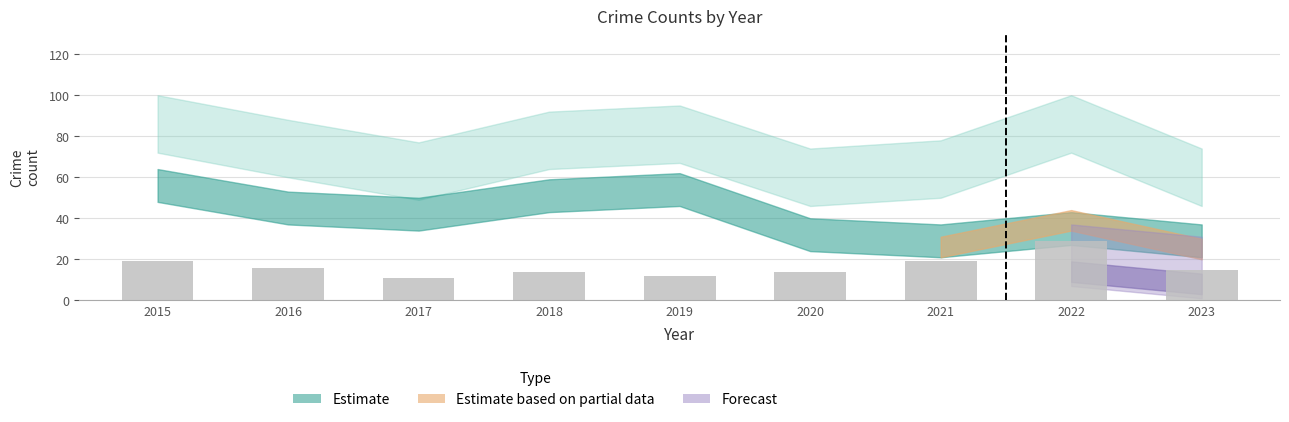

Are the bars horizontal?

No